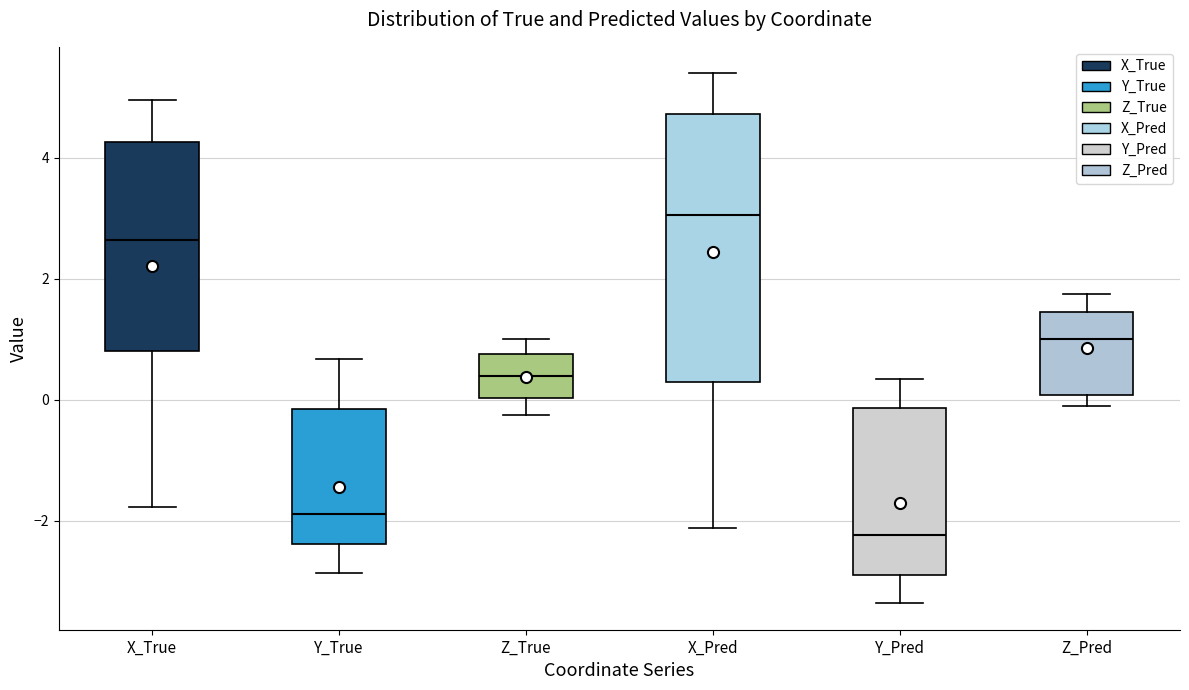

Which box's median line is the highest?

X_Pred